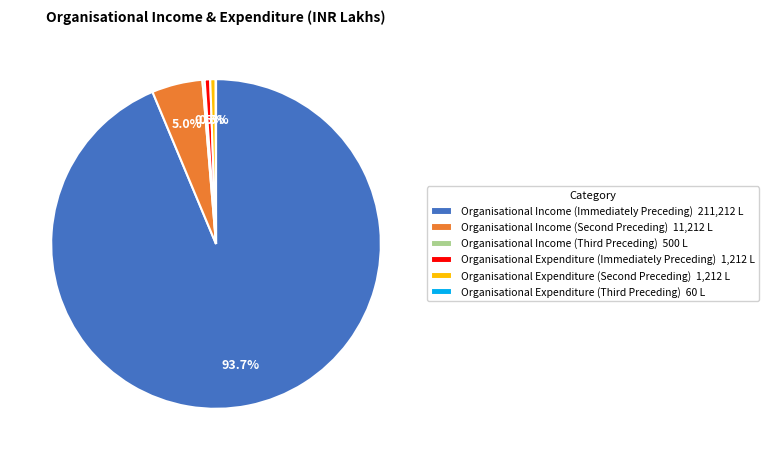

Does Organisational Income (Immediately Preceding) 211,212 L account for over 50% of the chart?

Yes